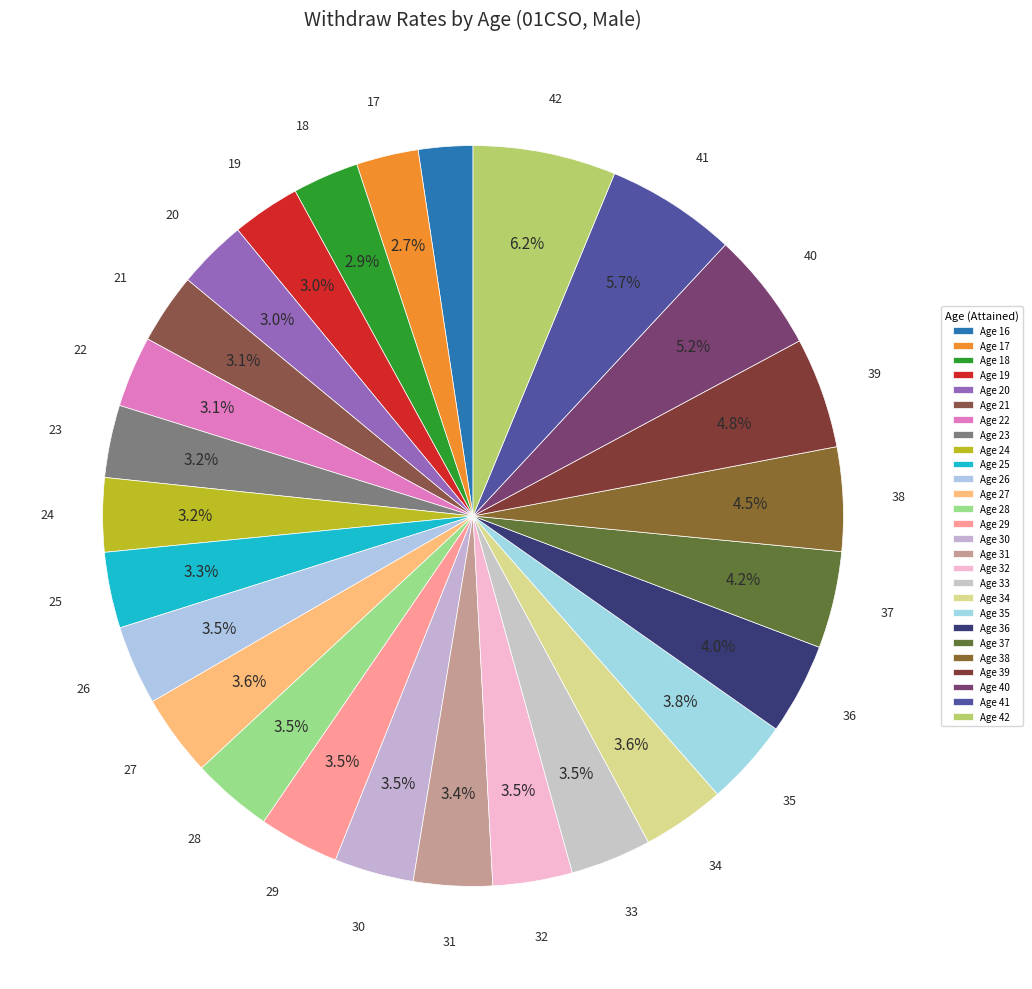

Count the number of slices in the pie.

27